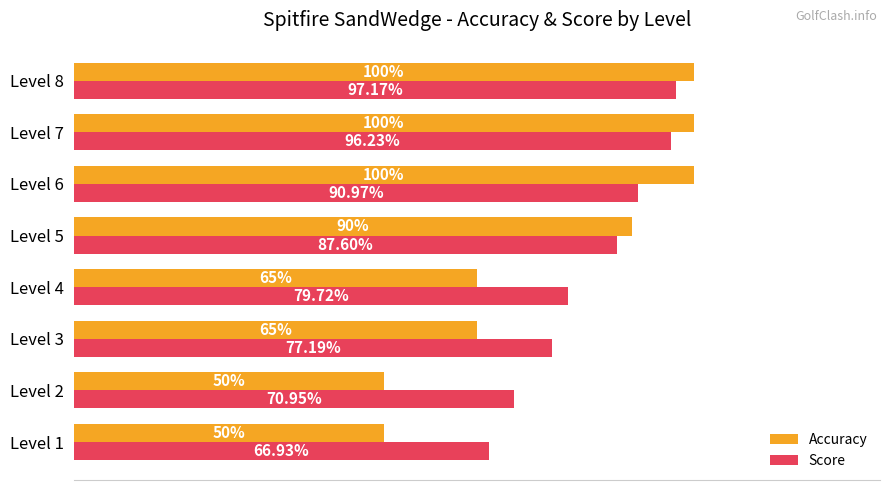

What are all the series names shown in the legend?

Accuracy, Score